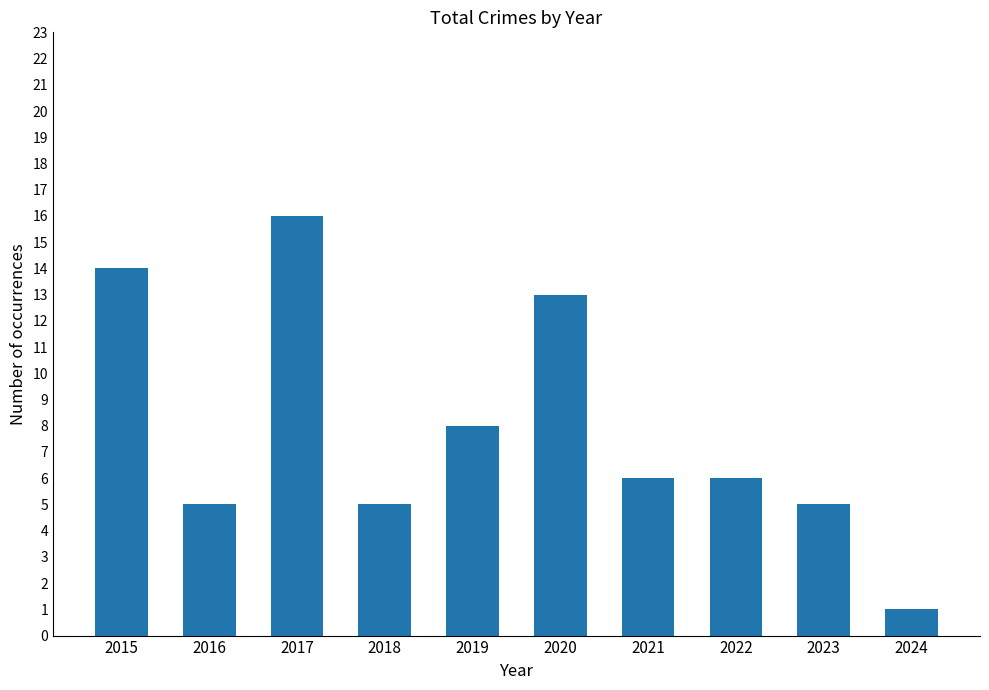

At which label does the data first exceed 6?

2015